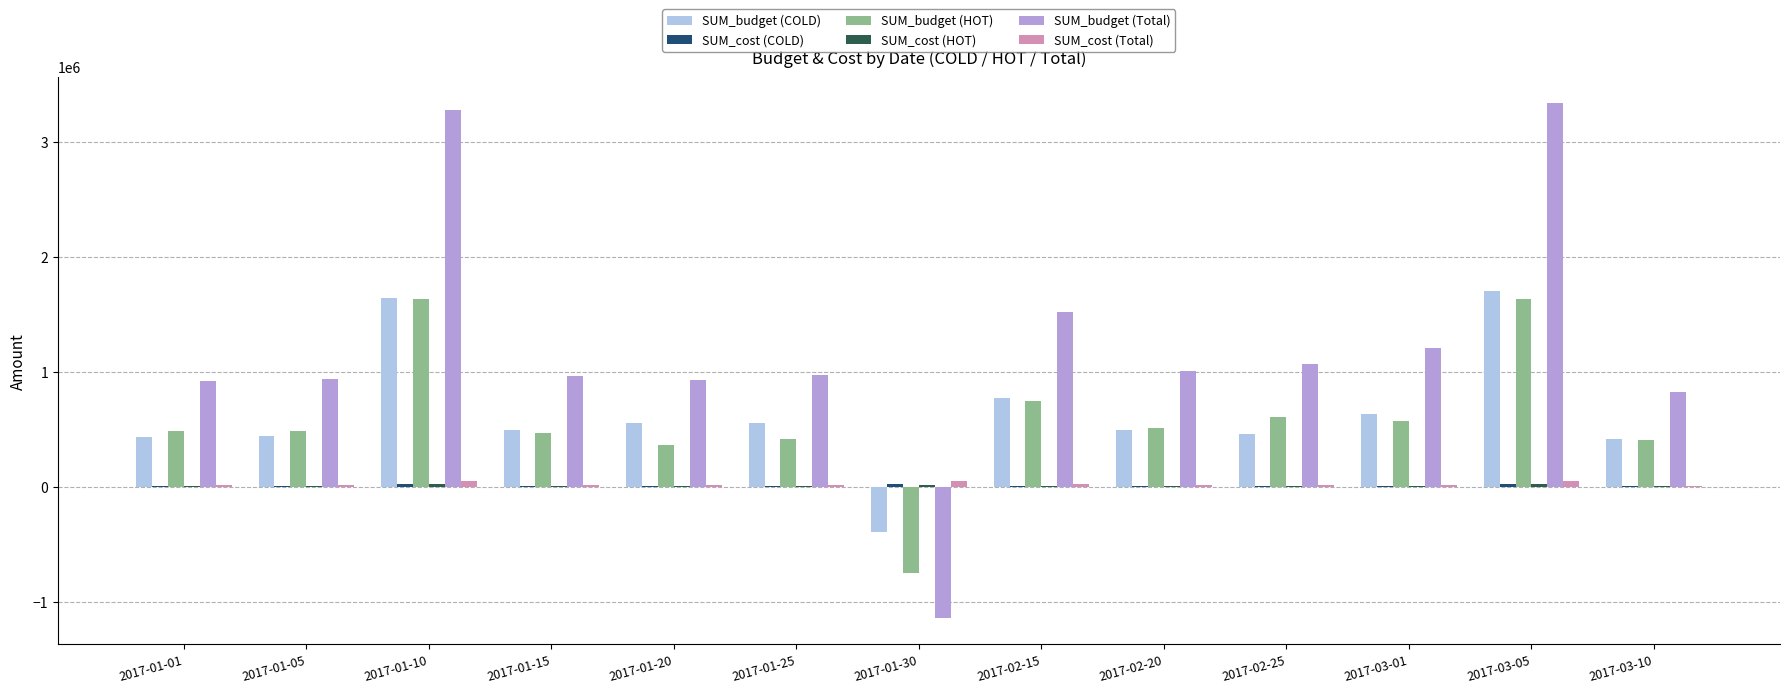

What is the greatest value displayed?

3340000